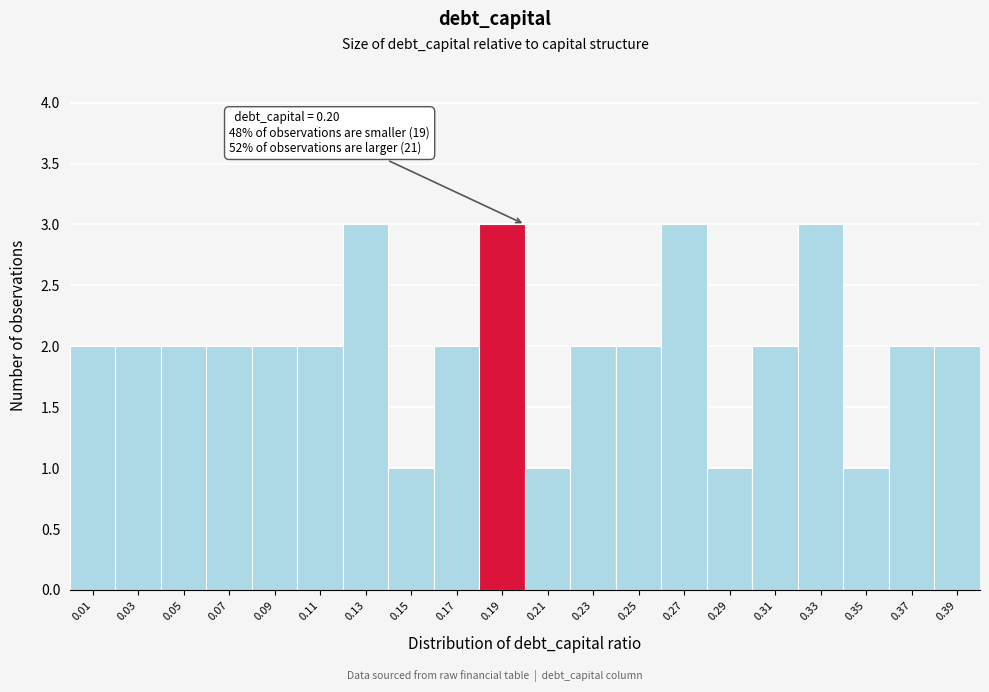

Reading right to left, extract all data points from this chart.

2	2	1	3	2	1	3	2	2	1	3	2	1	3	2	2	2	2	2	2